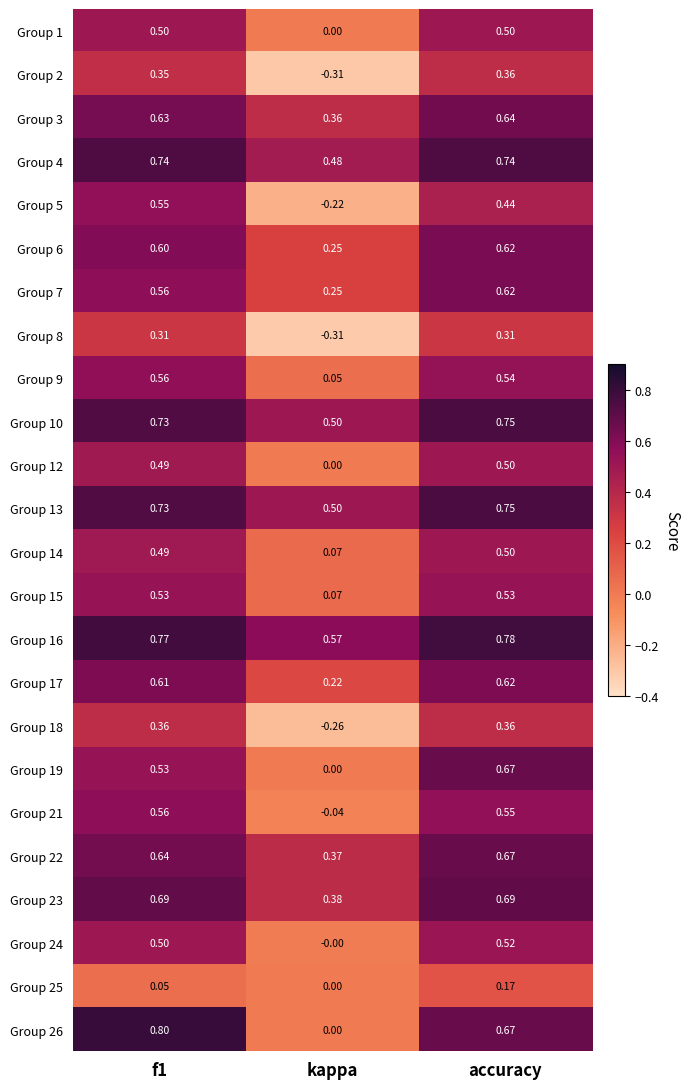

At which category does the chart reach its minimum across all series?

kappa